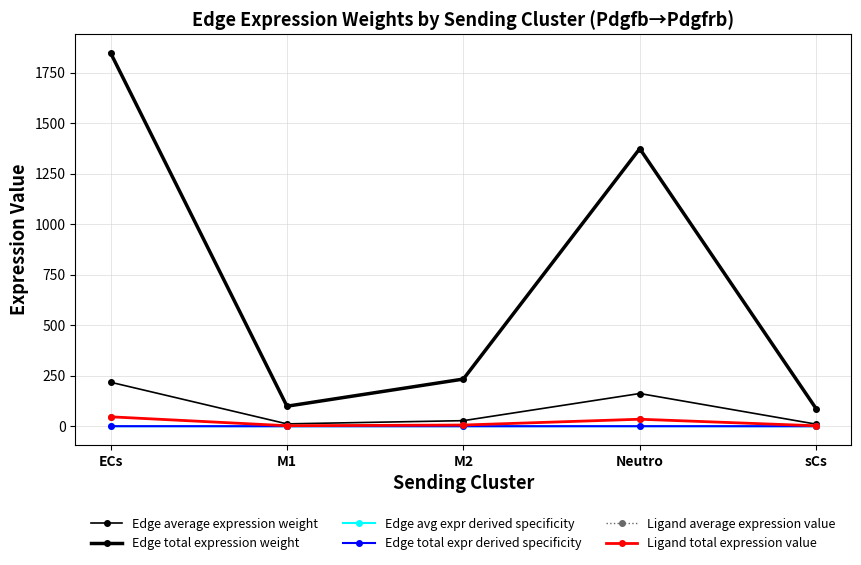

Is the value of Ligand total expression value at ECs greater than the value of Edge total expr derived specificity at Neutro?

Yes